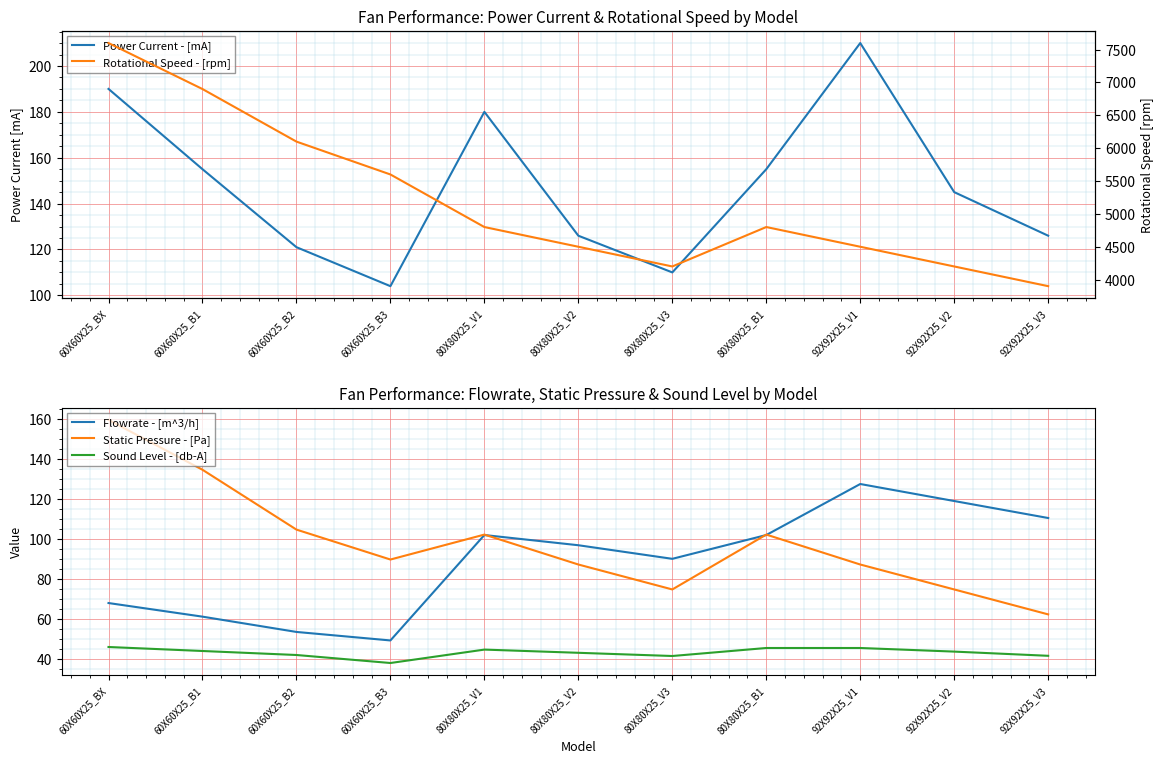

How many interior local valleys does the Static Pressure - [Pa] series have?

2